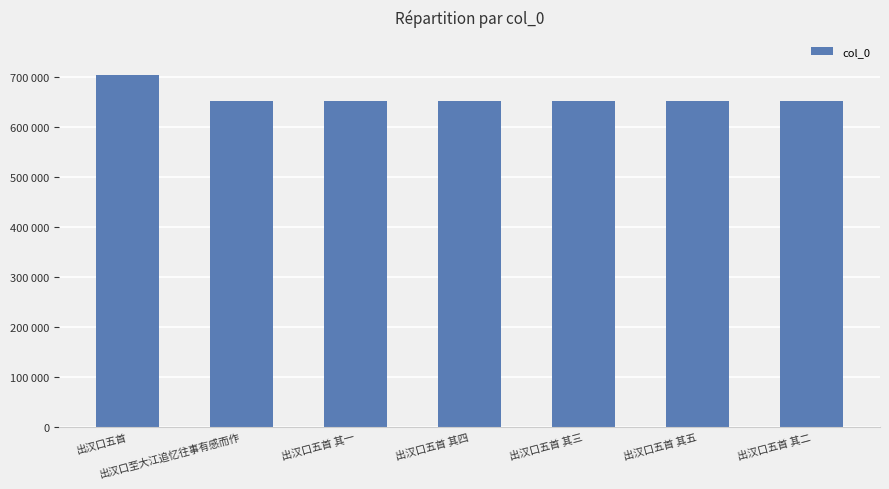

How many values are below 651265?

3